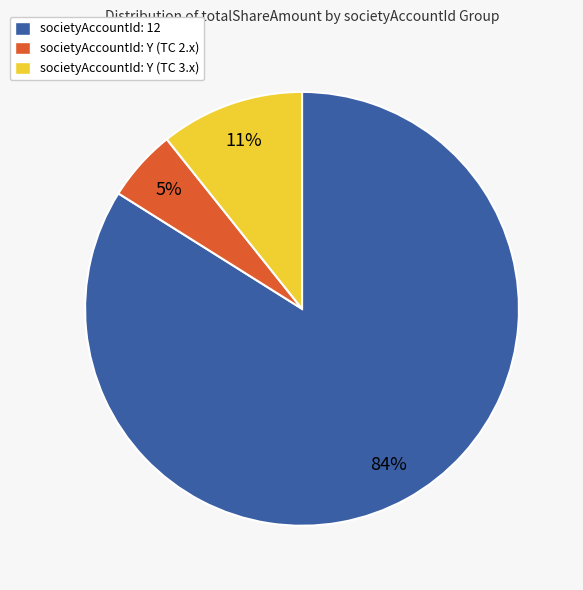

Is there any slice that represents more than half of the pie?

Yes